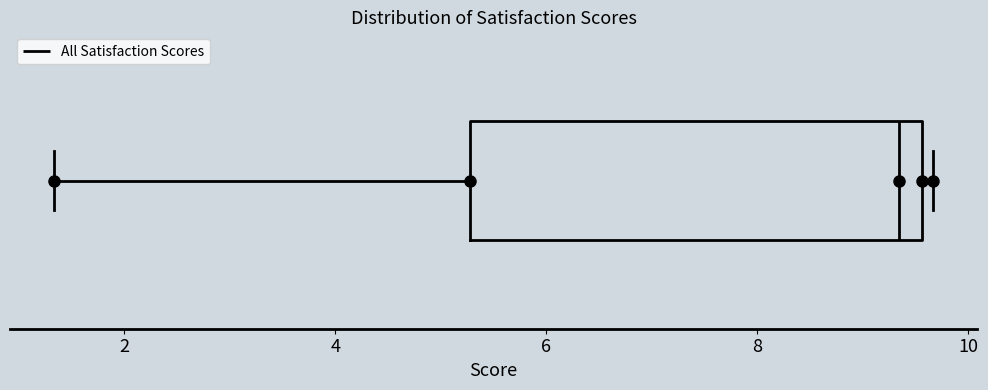

Where does the left whisker of the box end on the x-axis? The values are not printed on the chart, so give them approximately, as read against the axis.

1.4